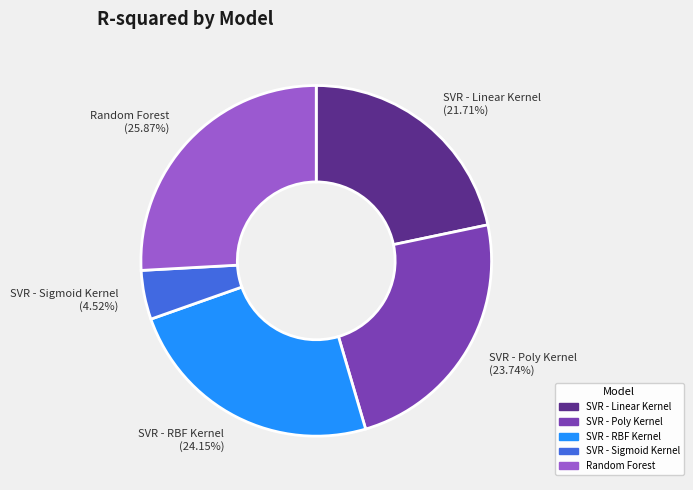

To the nearest percent, what is the difference between the largest and smallest slice percentages?

21%